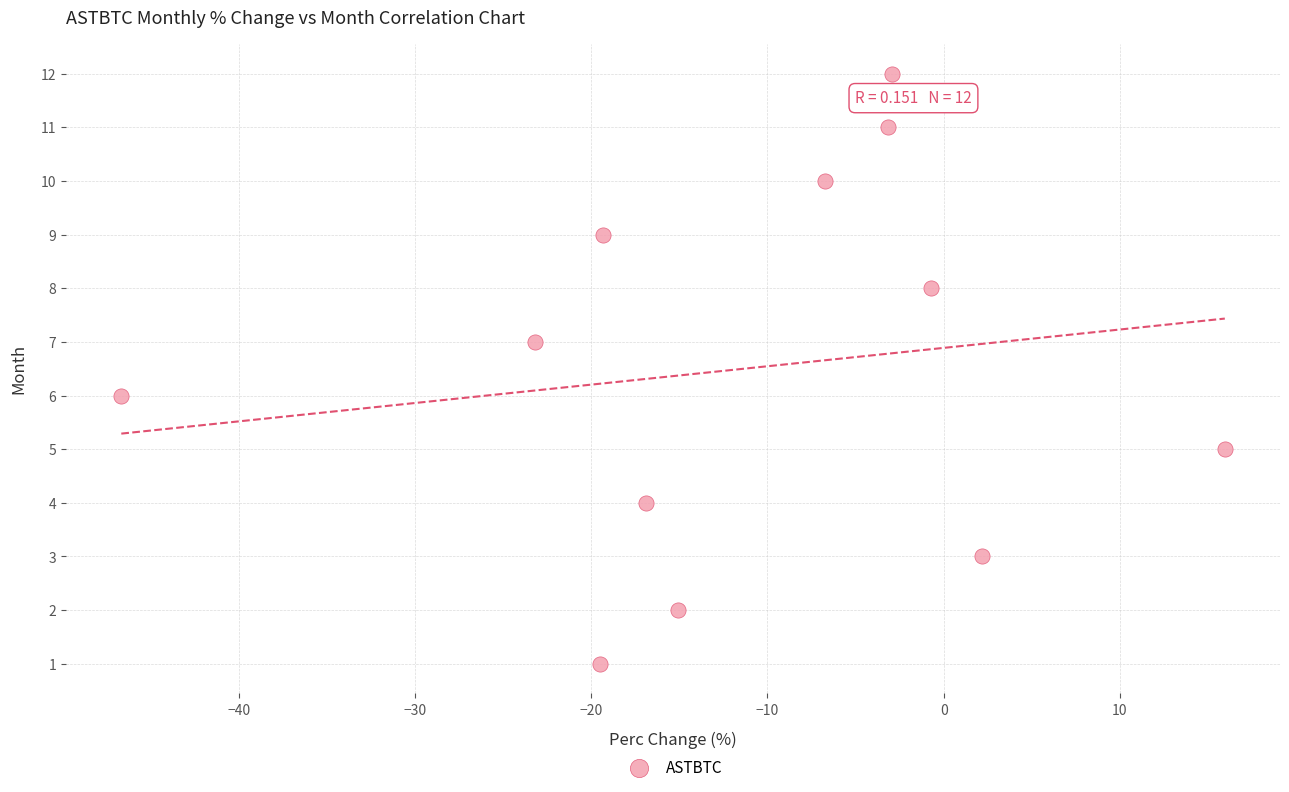

What is the range of Y values (max minus min)?

11